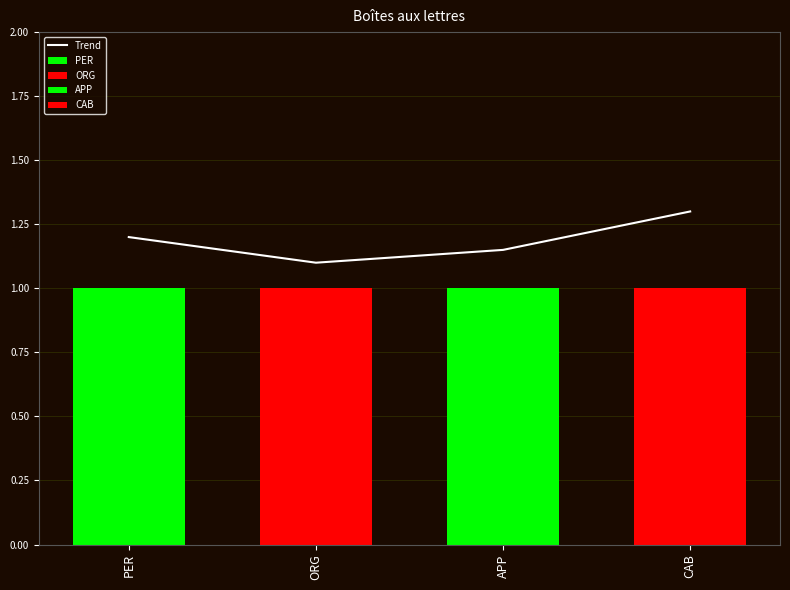

What is the change in value from ORG to CAB?

+0.2